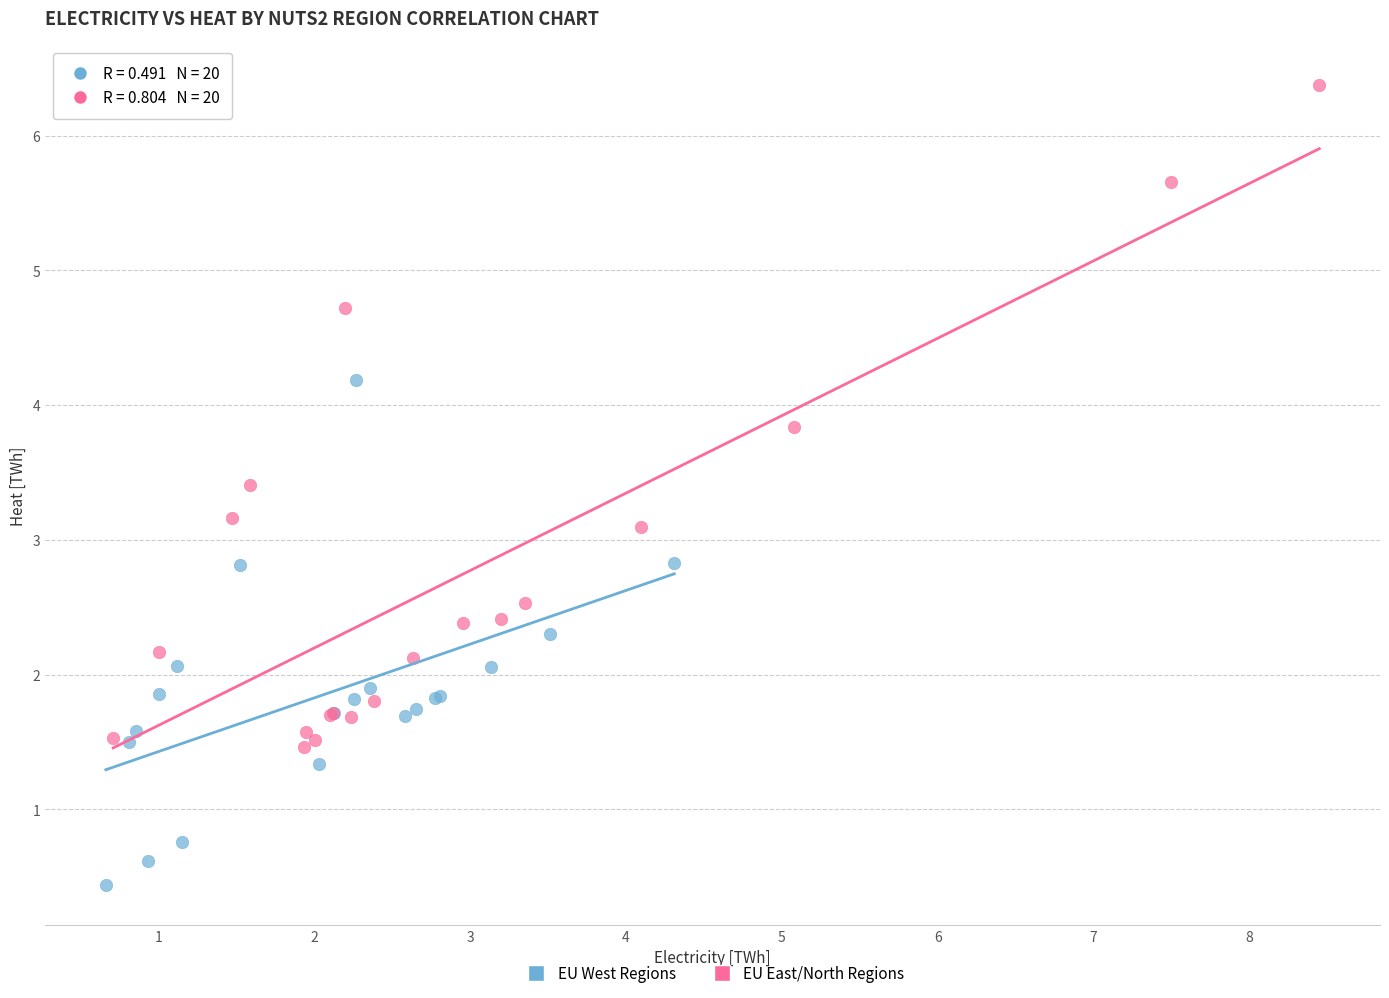

Which series has the widest spread of Y values?

EU East/North Regions